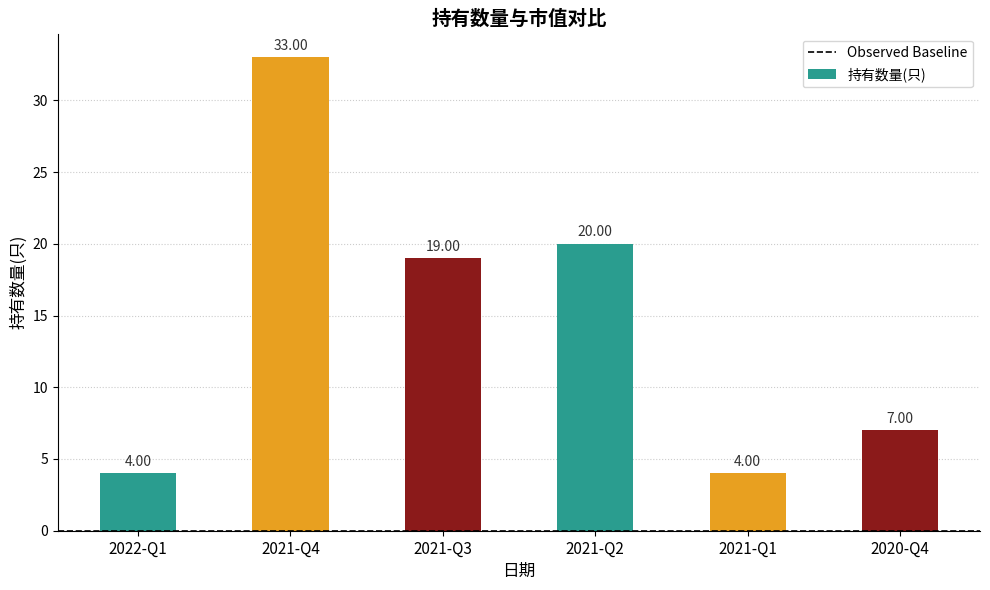

What is the sum of all values?

87